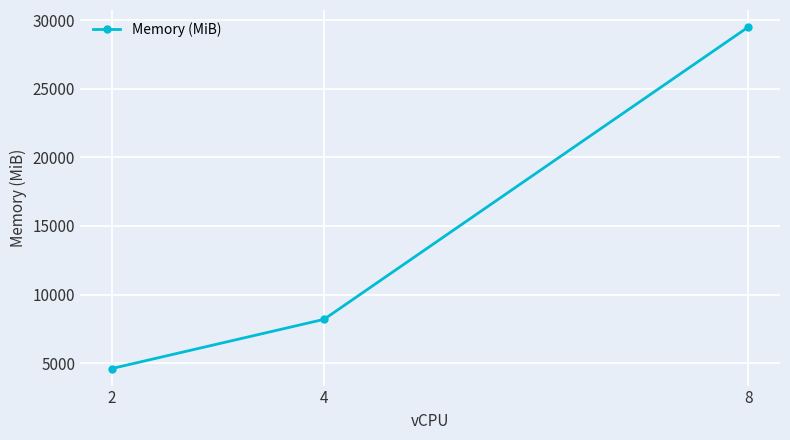

How many lines are shown in the chart?

1